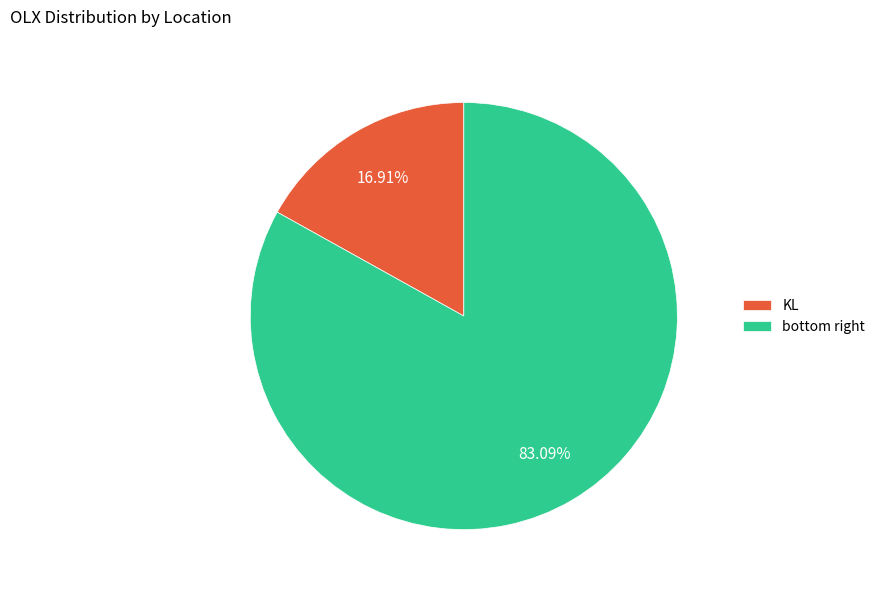

Which category has the biggest portion of the pie?

bottom right